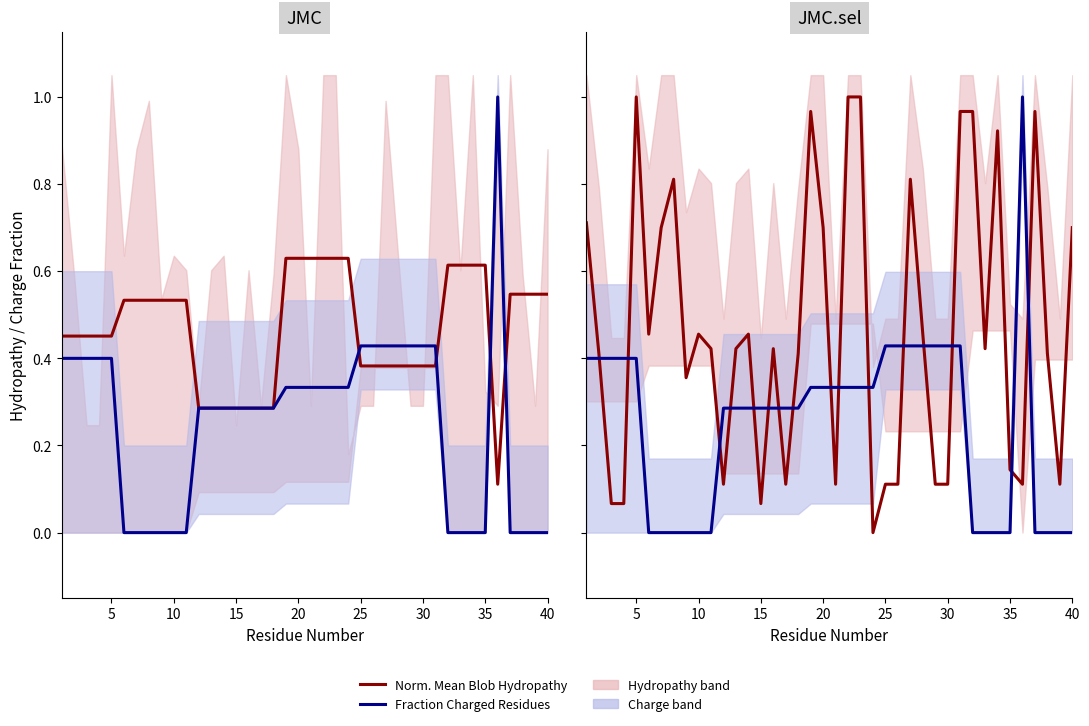

True or false: Fraction of Charged Residues has a value of 0.3 at 25.

False